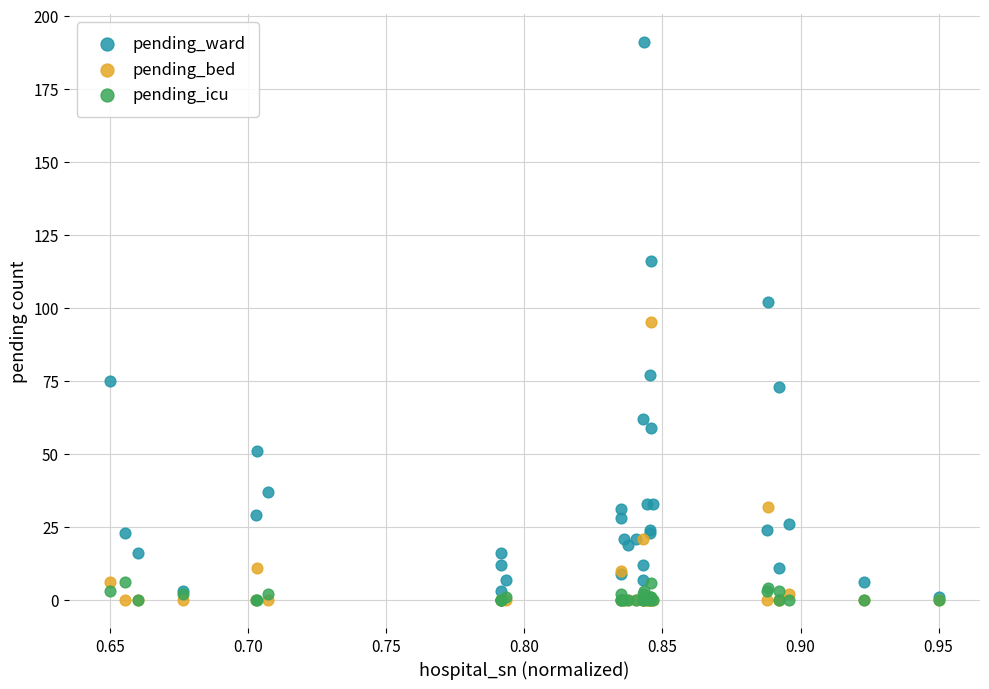

What are all the series names shown in the legend?

pending_ward, pending_bed, pending_icu